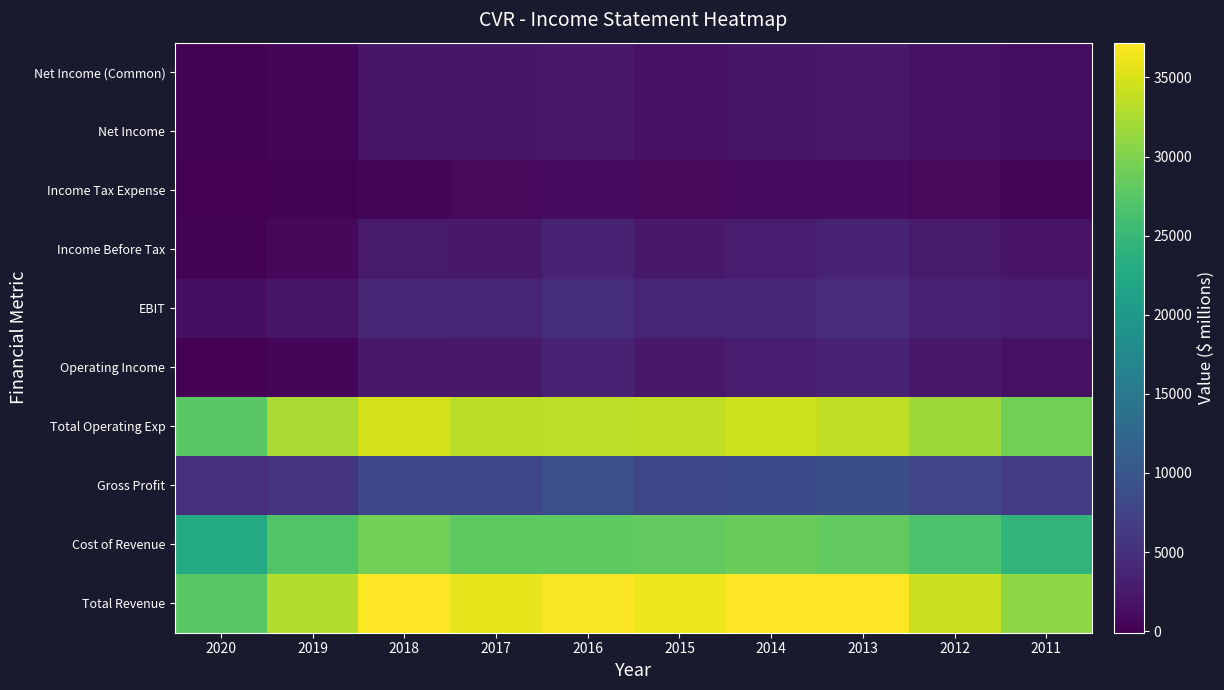

How many distinct data groups are displayed?

10